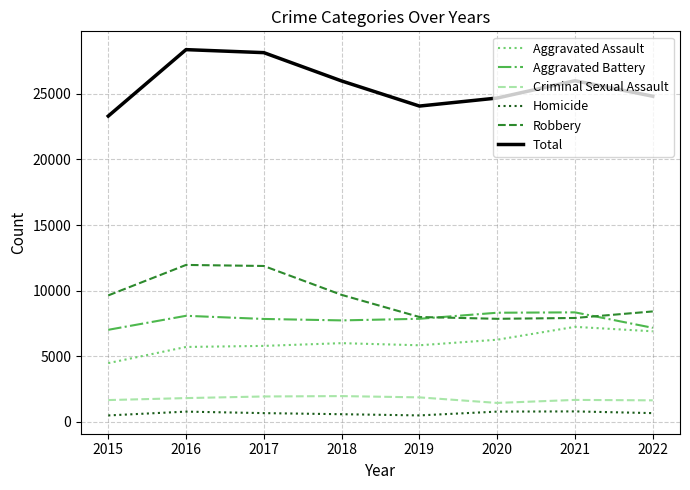

What is the minimum value for Criminal Sexual Assault?

1448